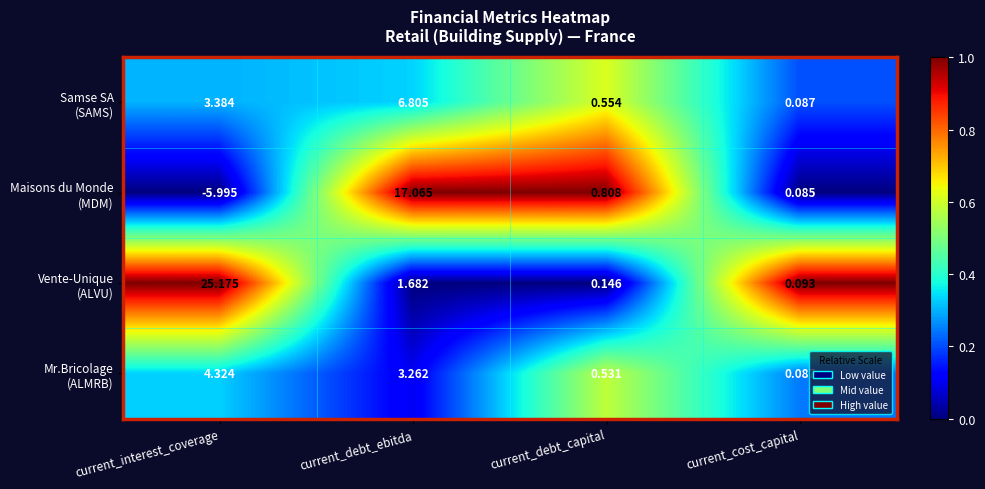

At which category does the chart reach its peak across all series?

current_interest_coverage